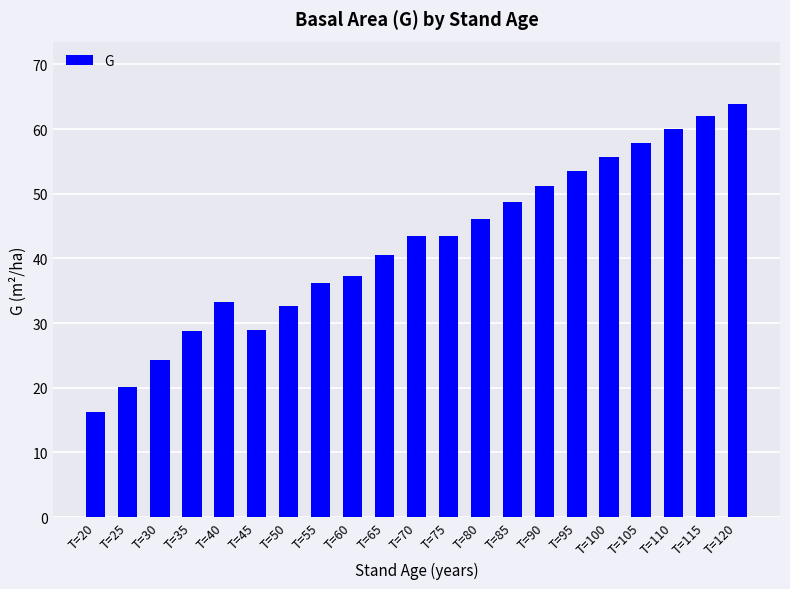

Approximately how many times larger is the value at T=60 compared to T=120?

0.6